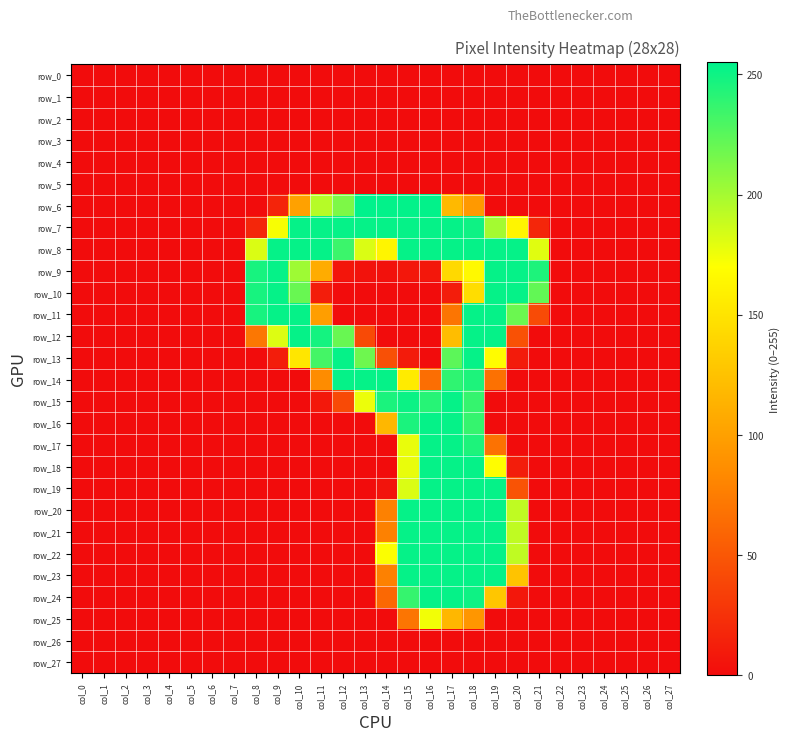

Which category has the highest value in the row_18 series?

col_16